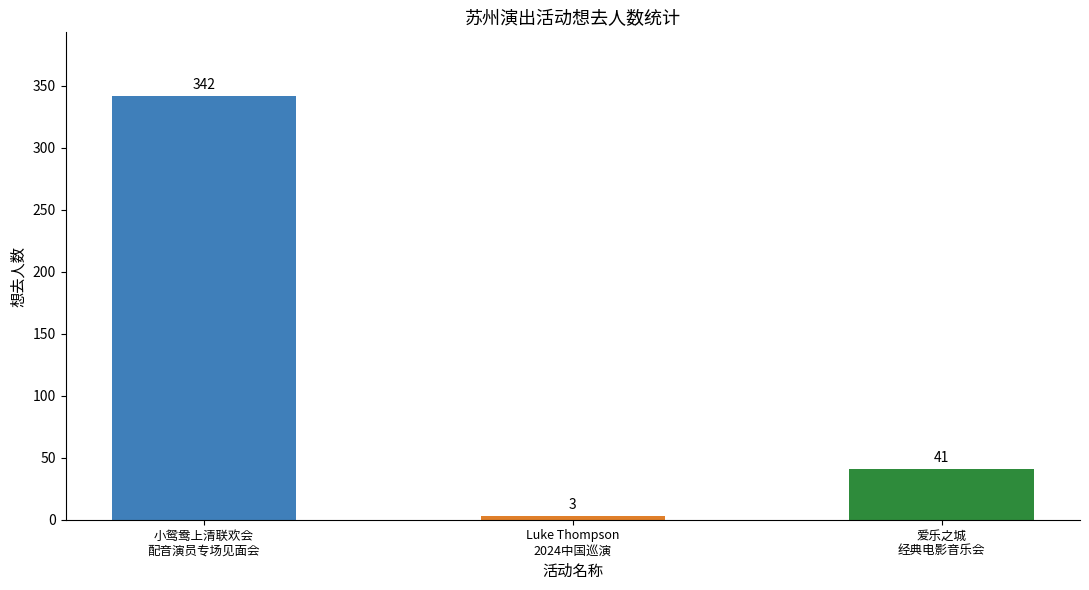

What is the minimum value shown in the chart?

3